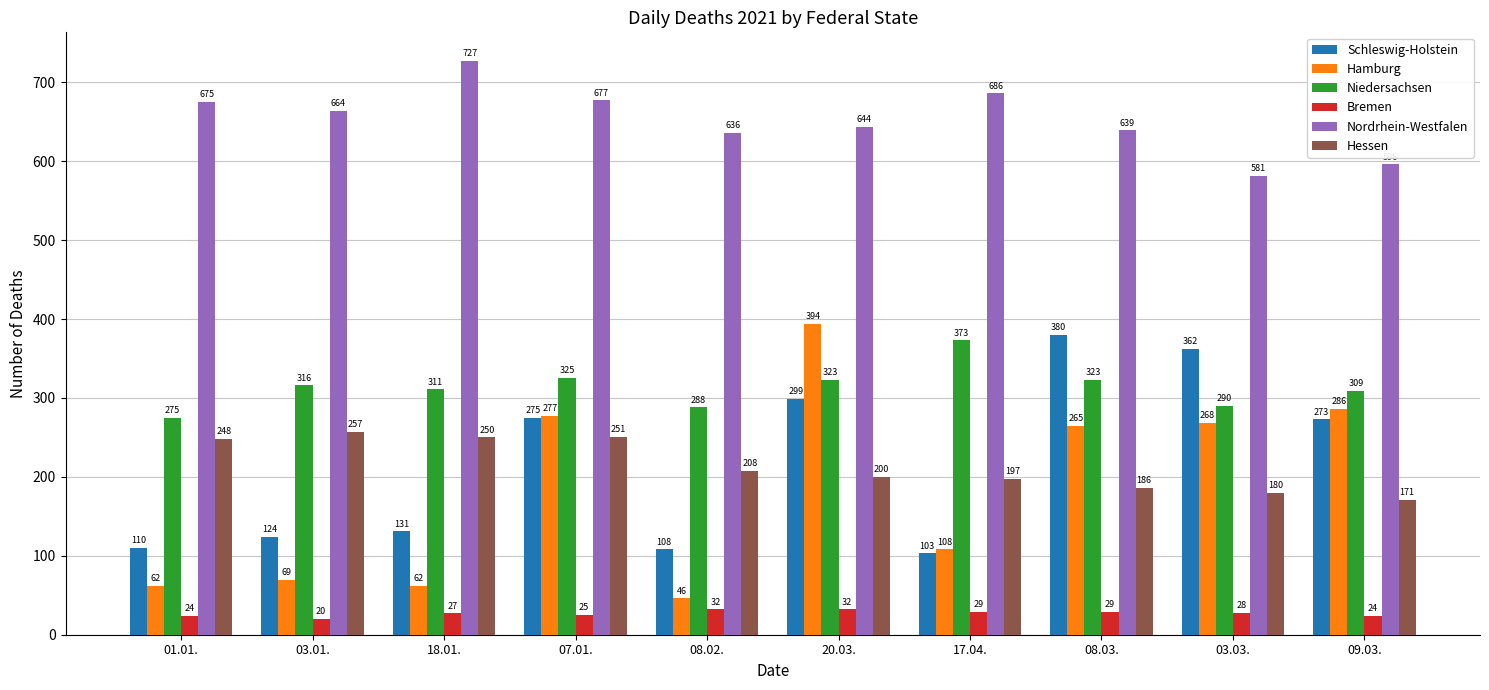

Which label corresponds to the largest value in the chart?

18.01.